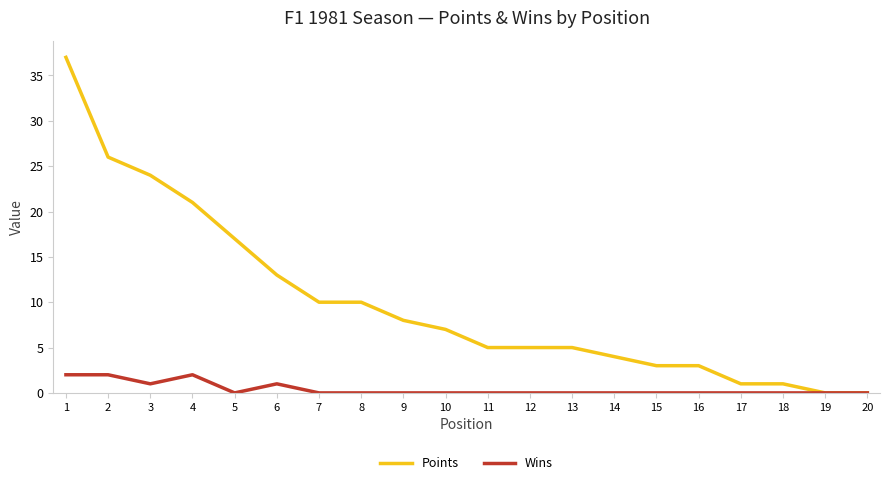

At 15, list the series in order from largest to smallest.

Points, Wins